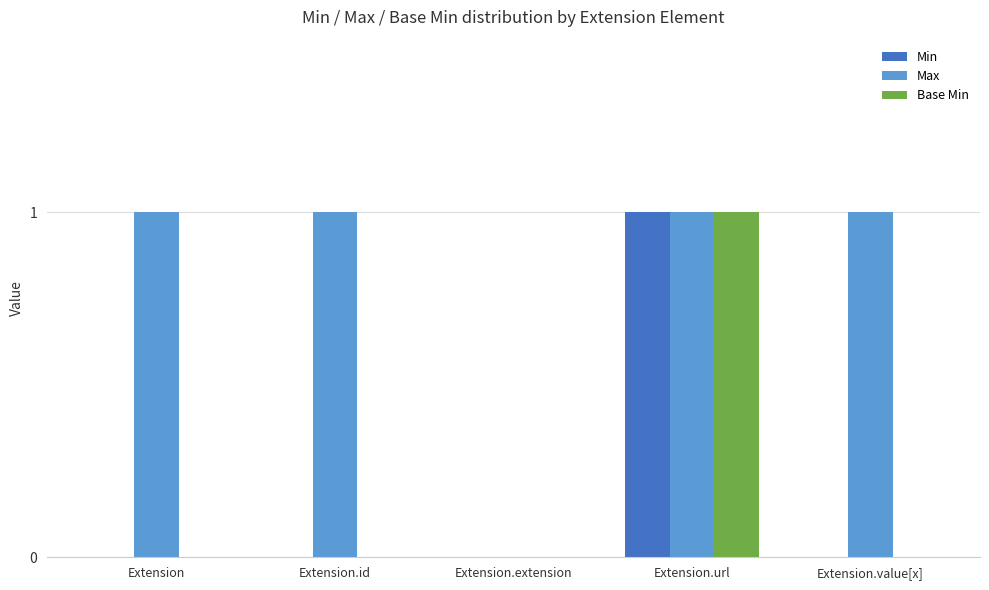

Is the value of Max at Extension.url greater than the value of Min at Extension?

Yes